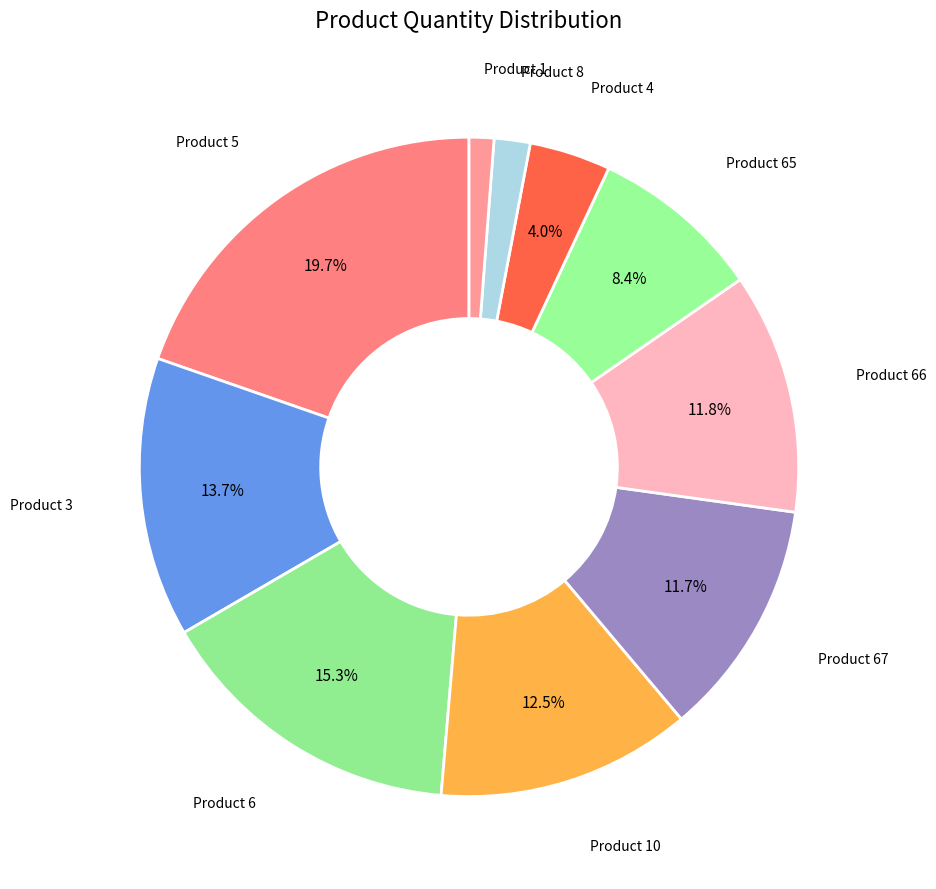

Combined, do Product 66 and Product 8 account for over 50%?

No